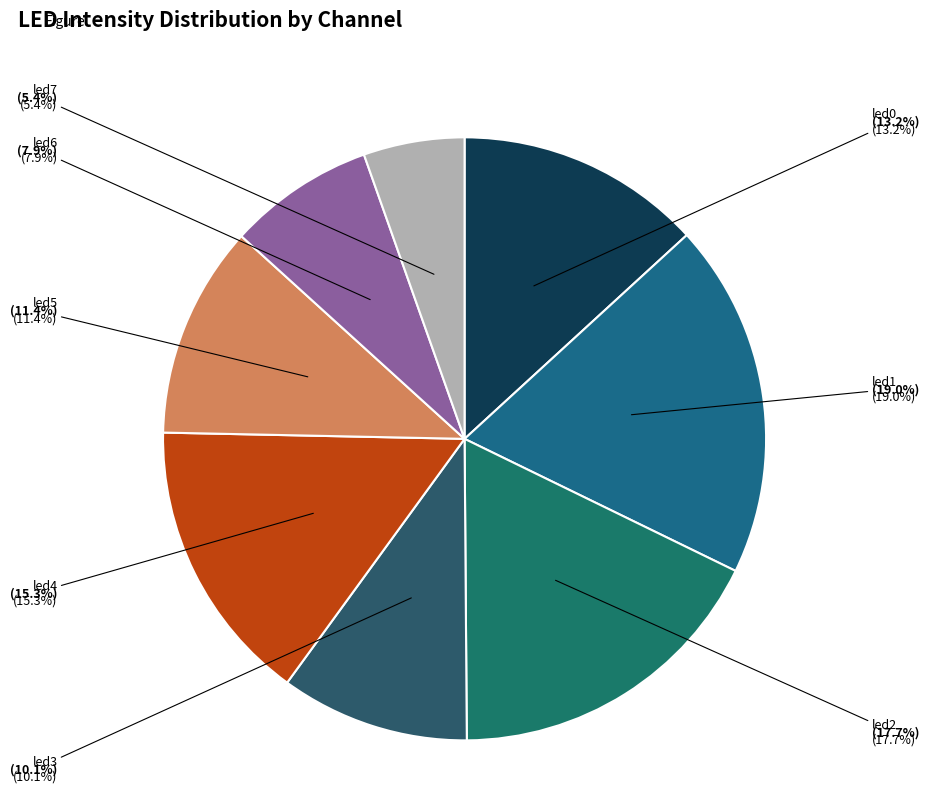

How many slices are in this pie chart?

8